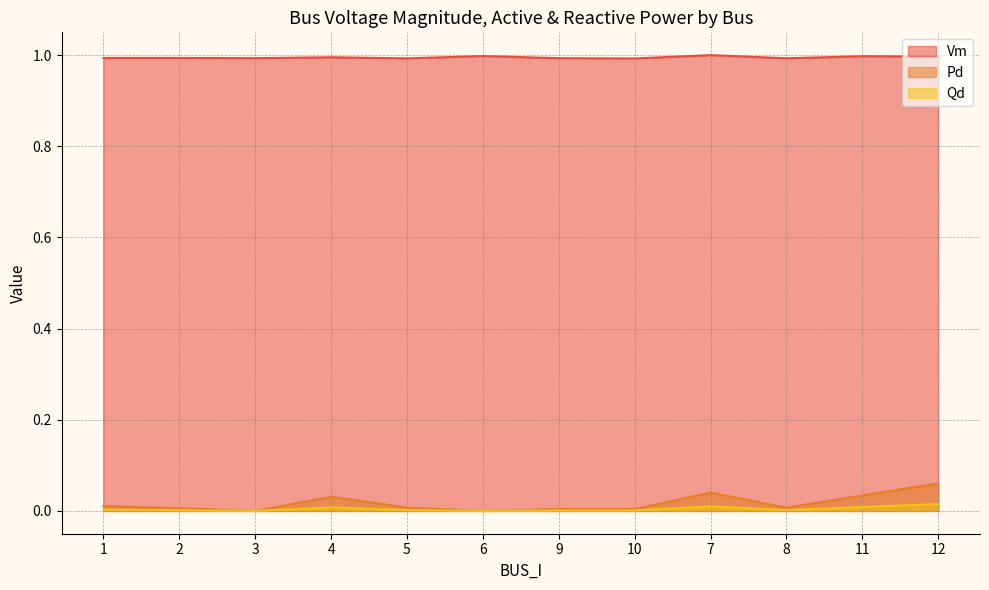

Reading left to right, what are all the values shown in this chart?

Vm: 1=1.0	2=1.0	3=1.0	4=1.0	5=1.0	6=1.0	9=1.0	10=1.0	7=1.0	8=1.0	11=1.0	12=1.0
Pd: 1=0.0	2=0.0	3=0.0	4=0.0	5=0.0	6=0.0	9=0.0	10=0.0	7=0.0	8=0.0	11=0.0	12=0.1
Qd: 1=0.0	2=0.0	3=0.0	4=0.0	5=0.0	6=0.0	9=0.0	10=0.0	7=0.0	8=0.0	11=0.0	12=0.0